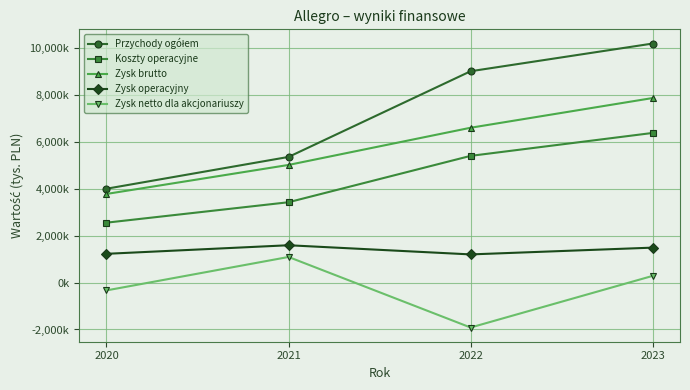

What is the approximate value of Przychody ogółem at 2022, to the nearest 100?

9004900